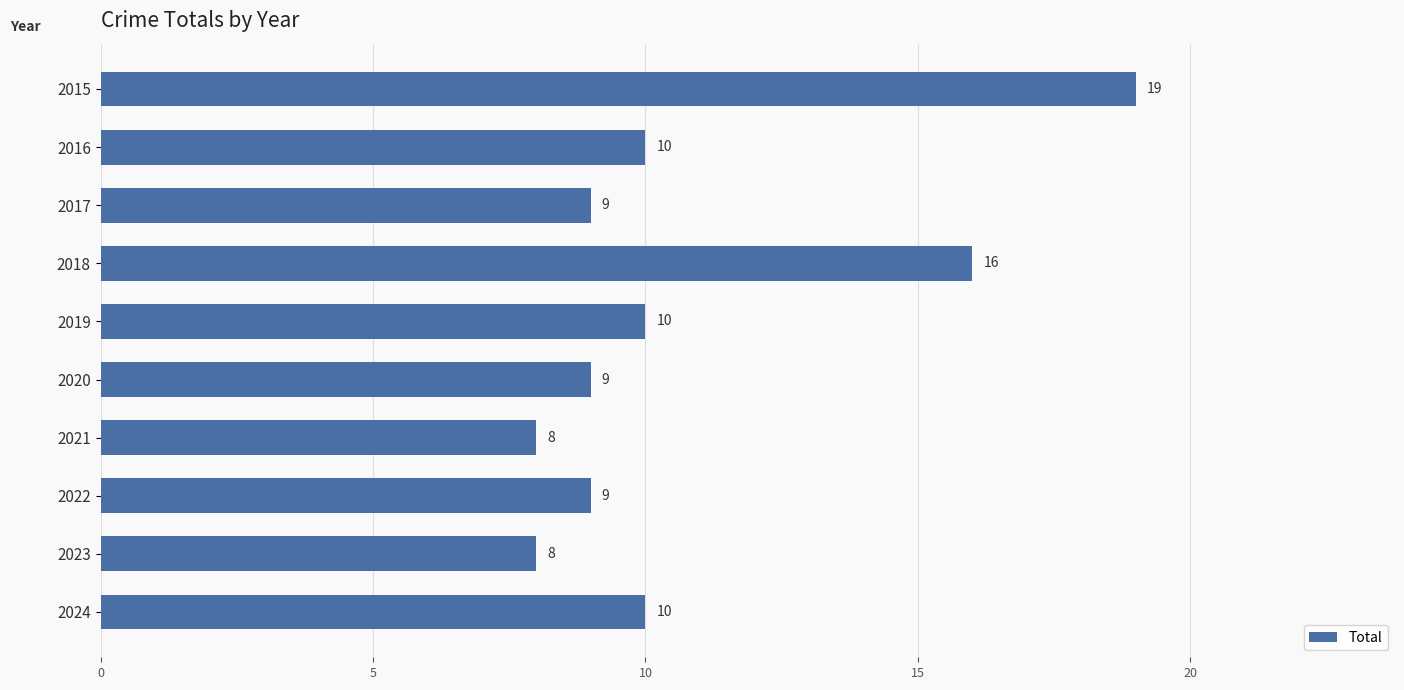

Reading bottom to top, transcribe all the data shown in this chart.

10	8	9	8	9	10	16	9	10	19